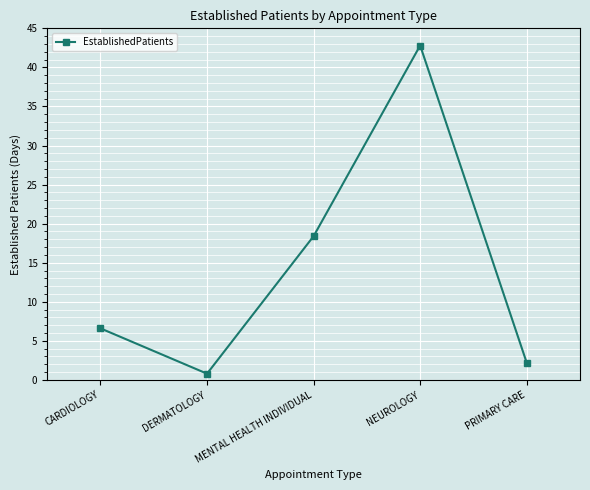

Reading left to right, extract all data points from this chart.

6.6	0.8	18.4	42.8	2.2